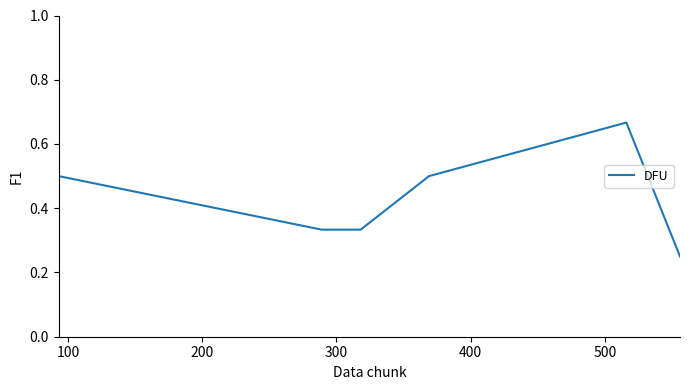

How many values are between 0 and 1?

6